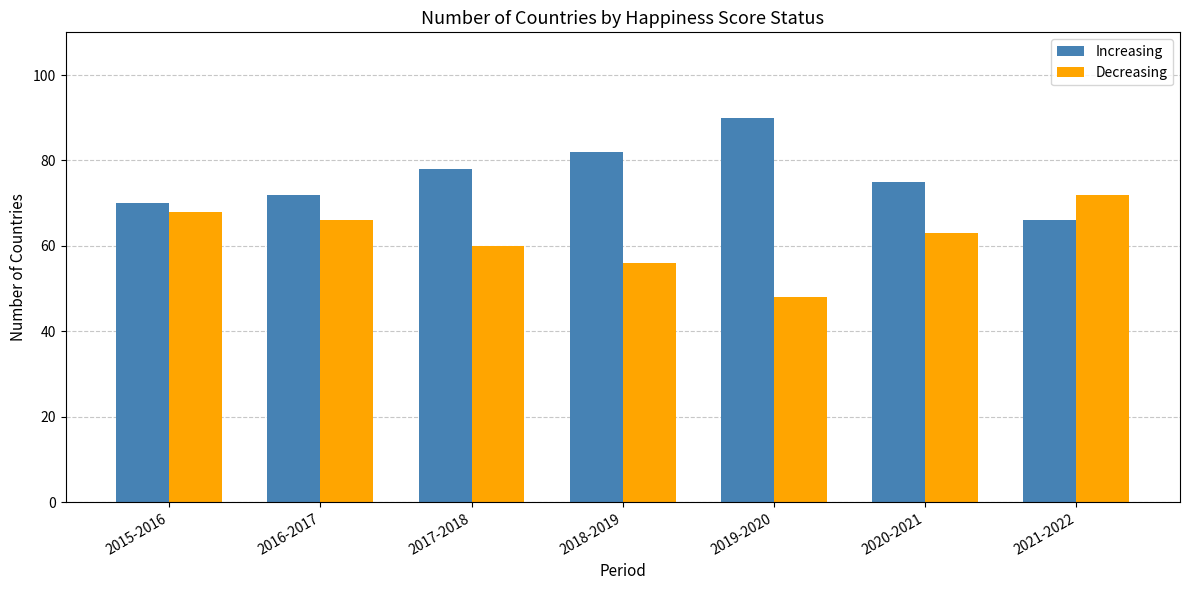

What is the difference between the maximum and minimum values in the Decreasing series?

24